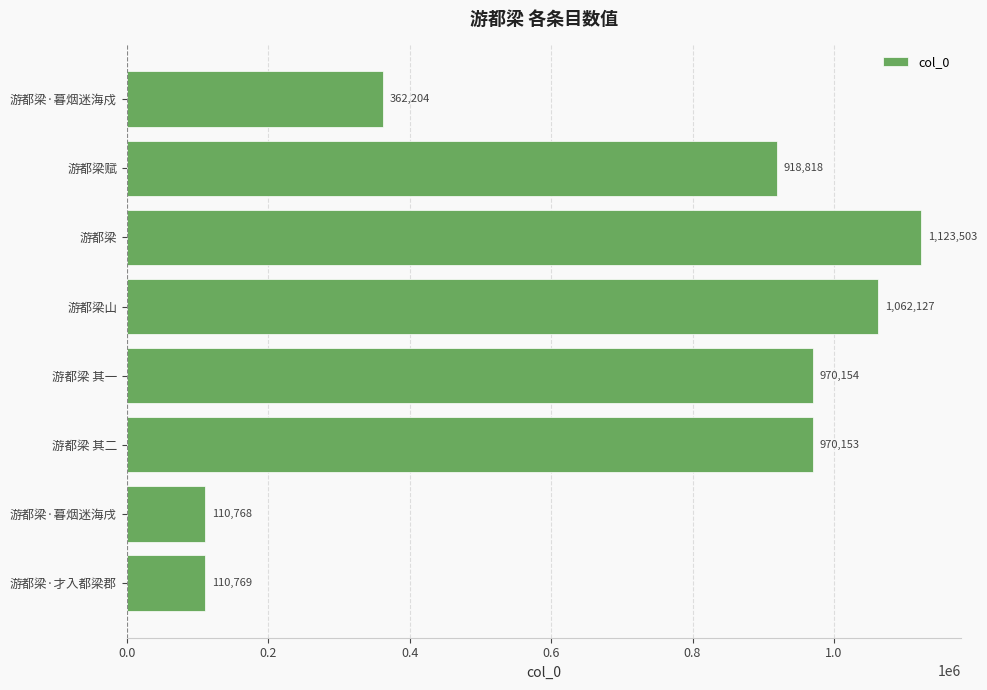

What is the sum of all values?

5628496